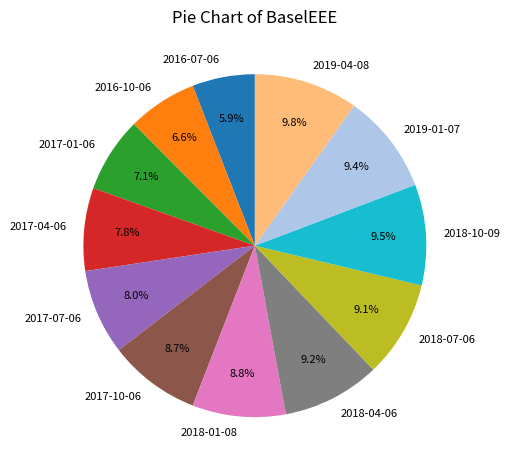

Does any single category account for the majority?

No